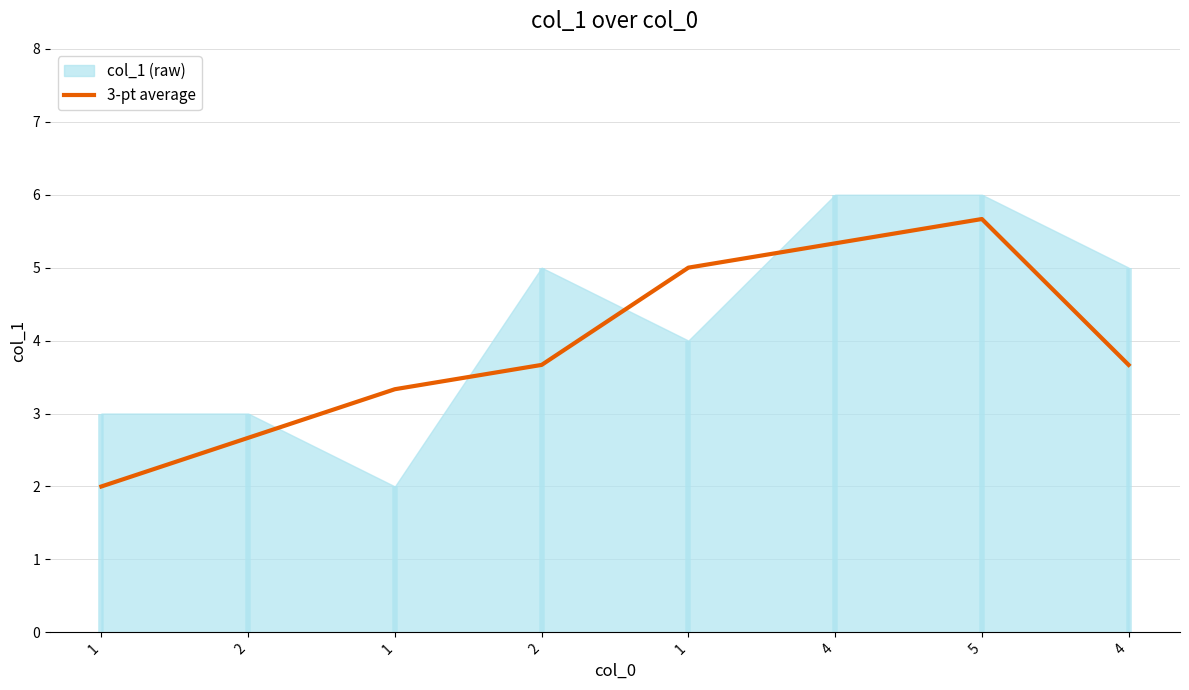

At which label is the value closest to 3?

1